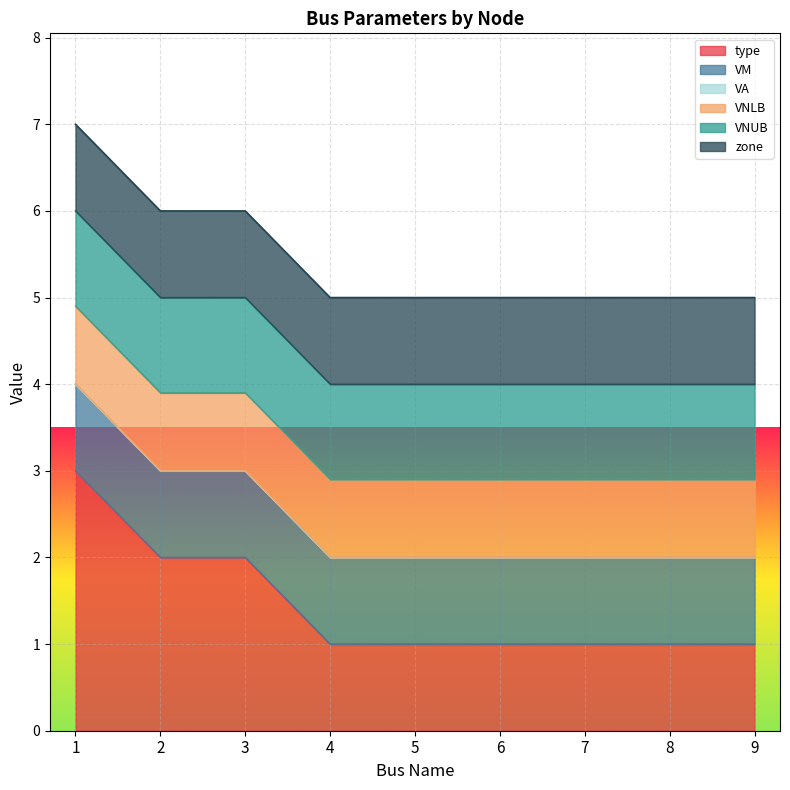

Reading right to left, transcribe all the data shown in this chart.

type: 1.0	1.0	1.0	1.0	1.0	1.0	2.0	2.0	3.0
VM: 1.0	1.0	1.0	1.0	1.0	1.0	1.0	1.0	1.0
VA: 0.0	0.0	0.0	0.0	0.0	0.0	0.0	0.0	0.0
VNLB: 0.9	0.9	0.9	0.9	0.9	0.9	0.9	0.9	0.9
VNUB: 1.1	1.1	1.1	1.1	1.1	1.1	1.1	1.1	1.1
zone: 1.0	1.0	1.0	1.0	1.0	1.0	1.0	1.0	1.0